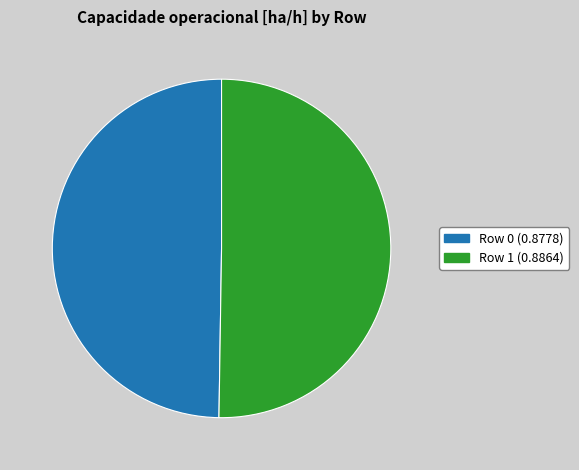

Combined, do Row 0 and Row 1 account for over 50%?

Yes